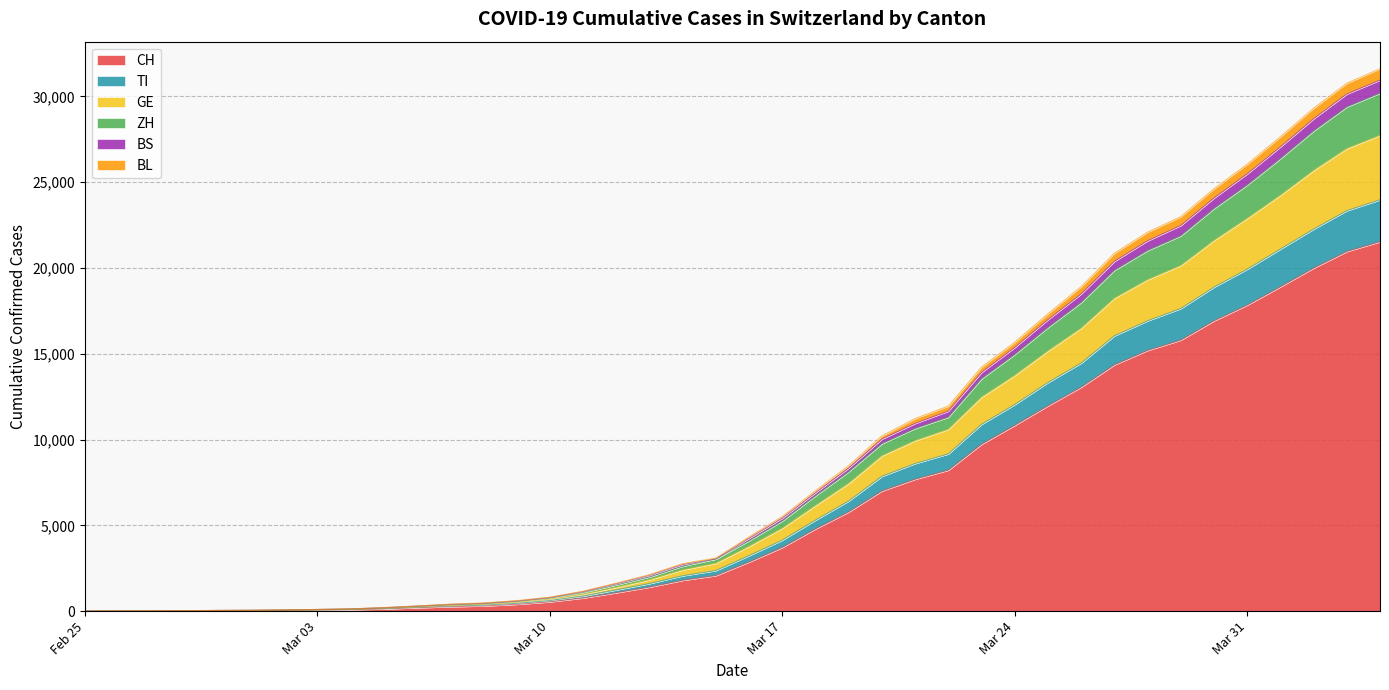

What is the maximum value for CH?

21530